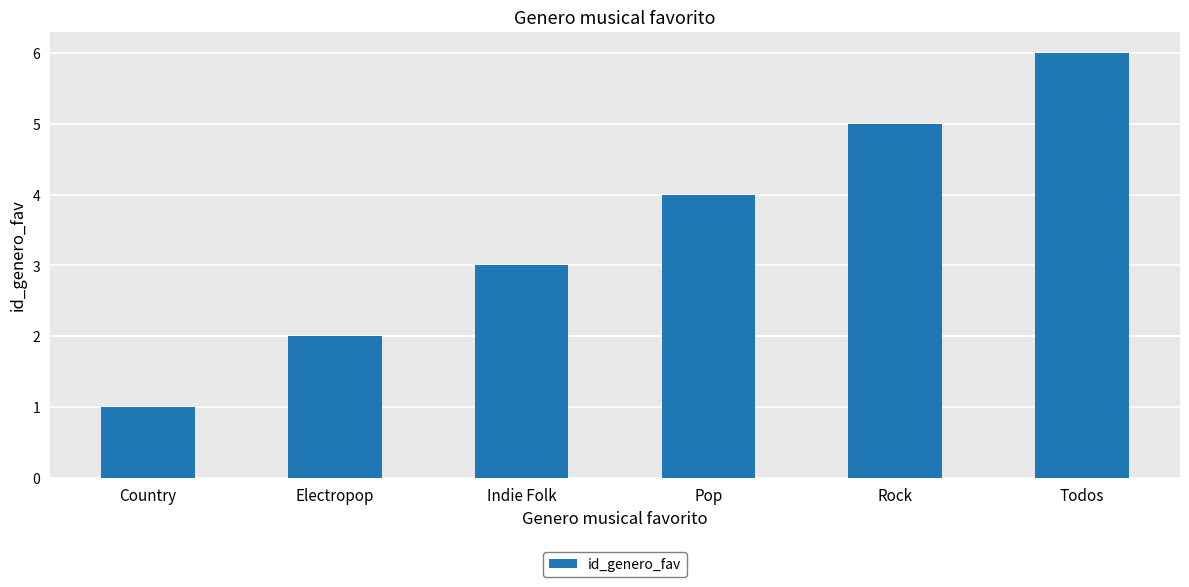

What is the change in value from Country to Todos?

+5